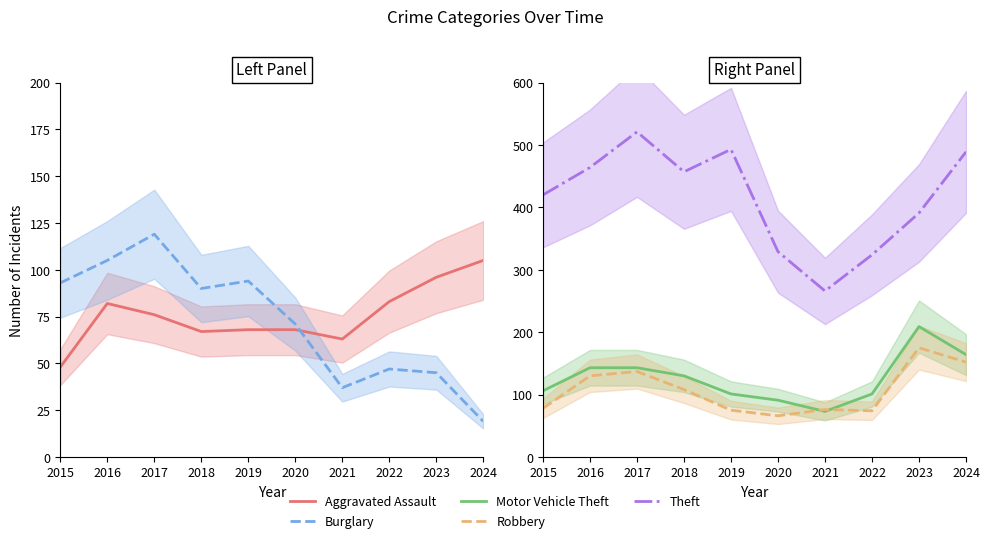

What is the average value of the Robbery series?

107